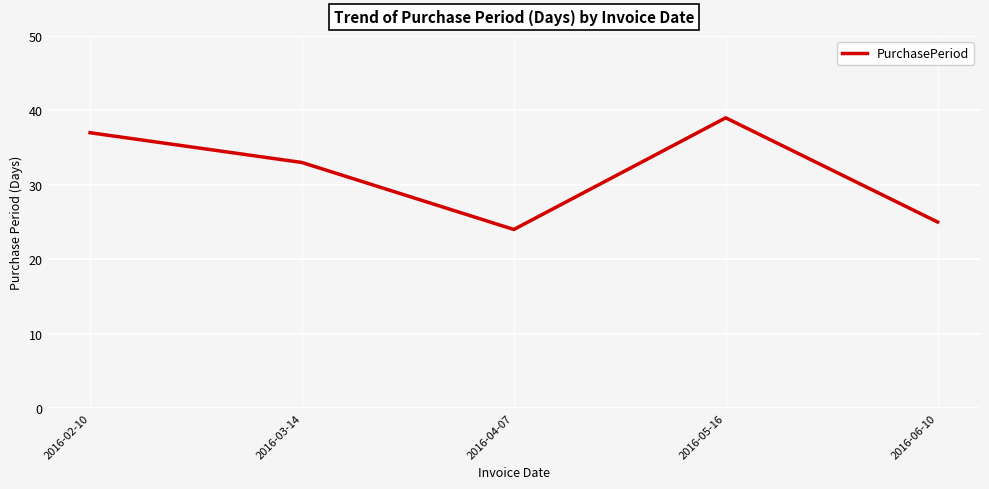

Between 2016-03-14 and 2016-06-10, which is larger?

2016-03-14